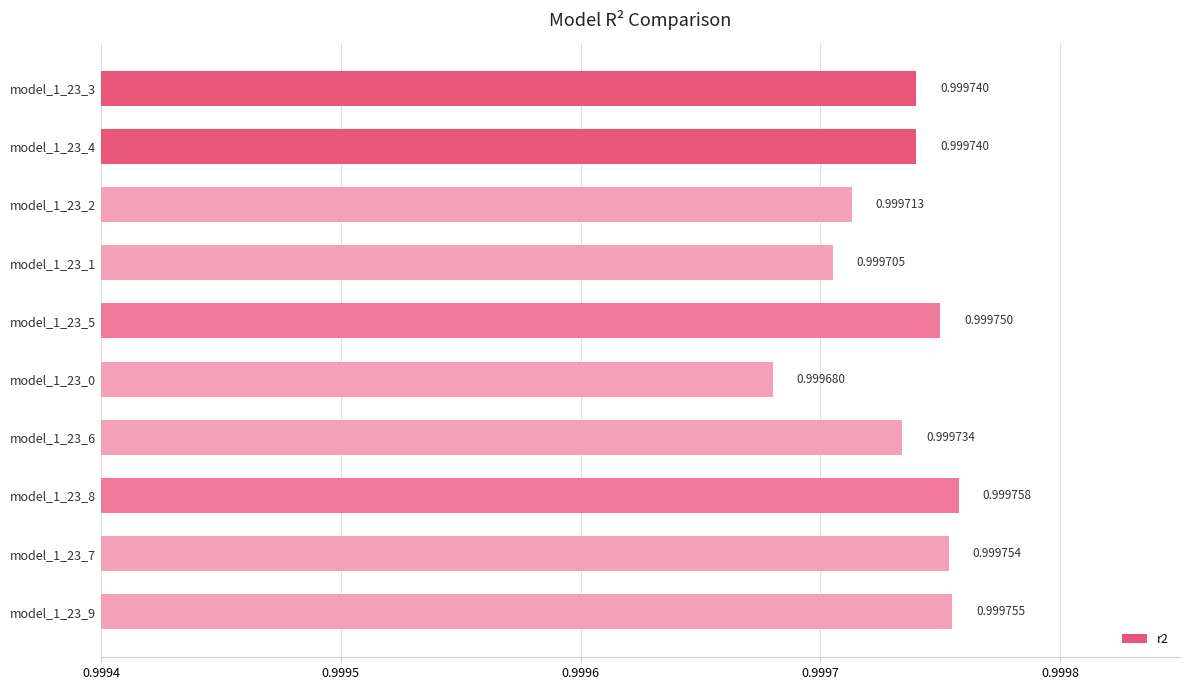

Which has a higher value, model_1_23_2 or model_1_23_1?

model_1_23_2